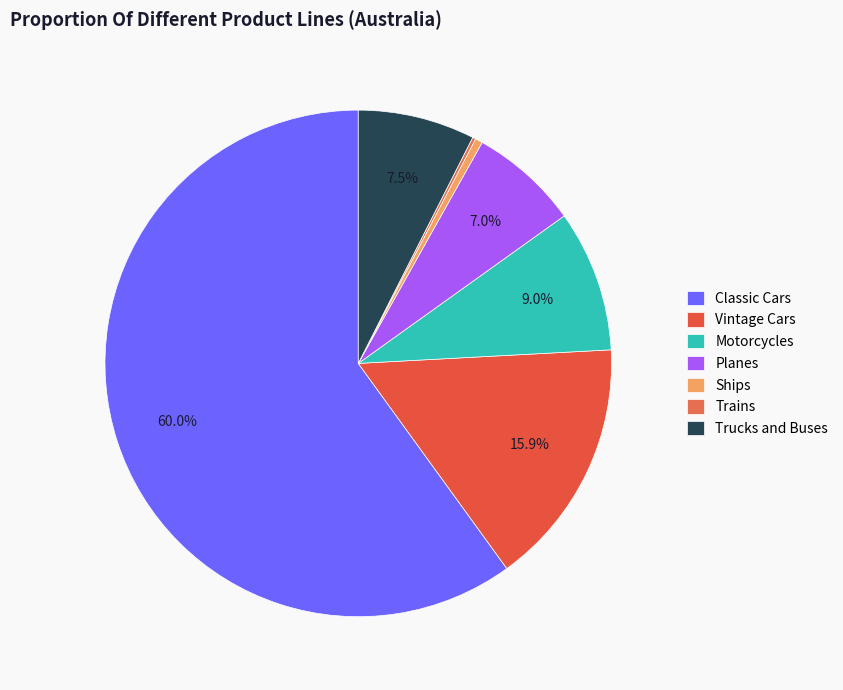

Which category accounts for the majority?

Classic Cars